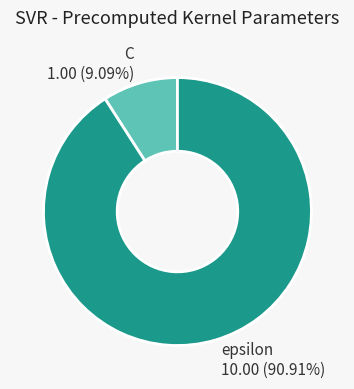

Which slice is the smallest?

C